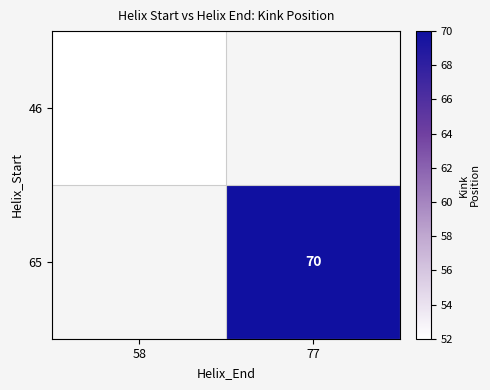

True or false: 46 has a value of 52 at 58.

True